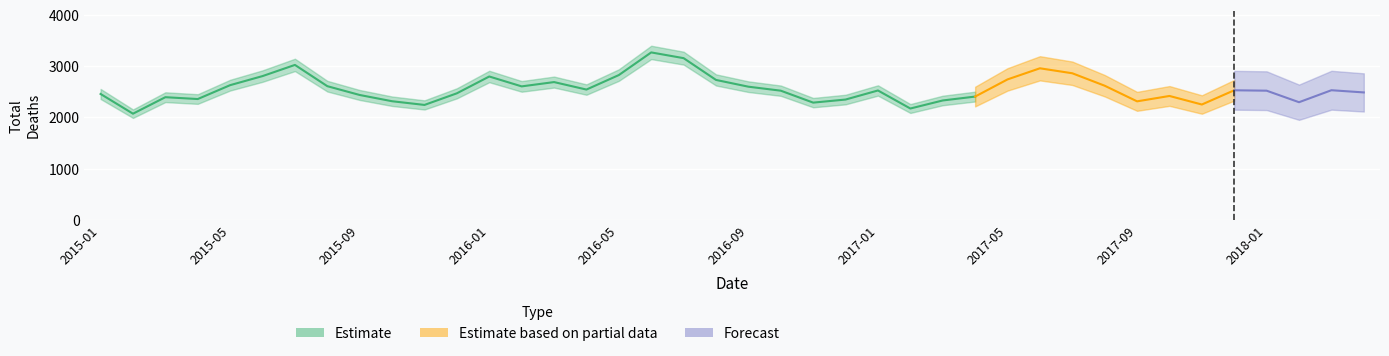

True or false: total_deaths and covid_deaths cross at least once.

False